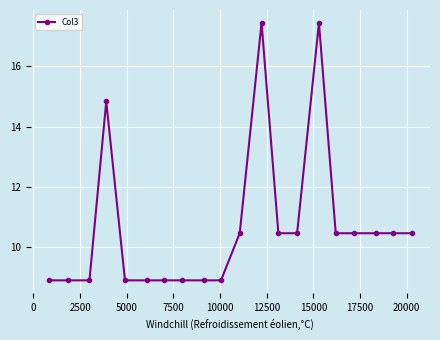

How many distinct data groups are displayed?

1